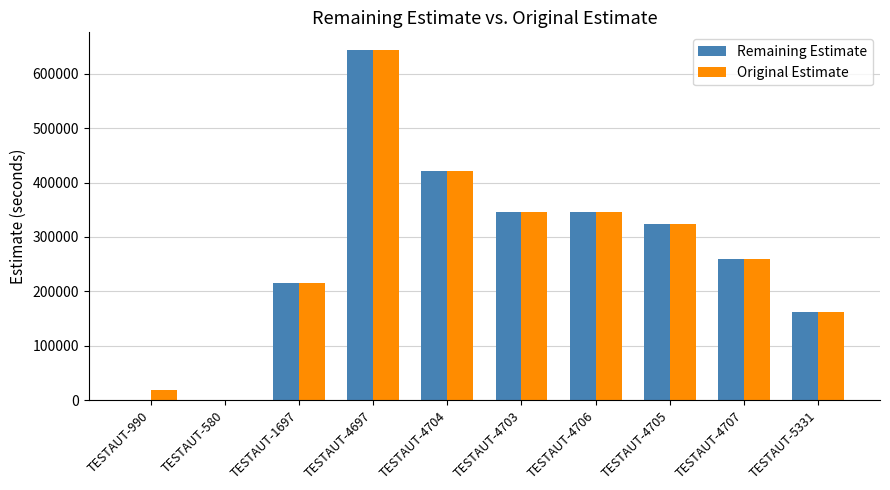

At which category is the sum across all series the highest?

TESTAUT-4697